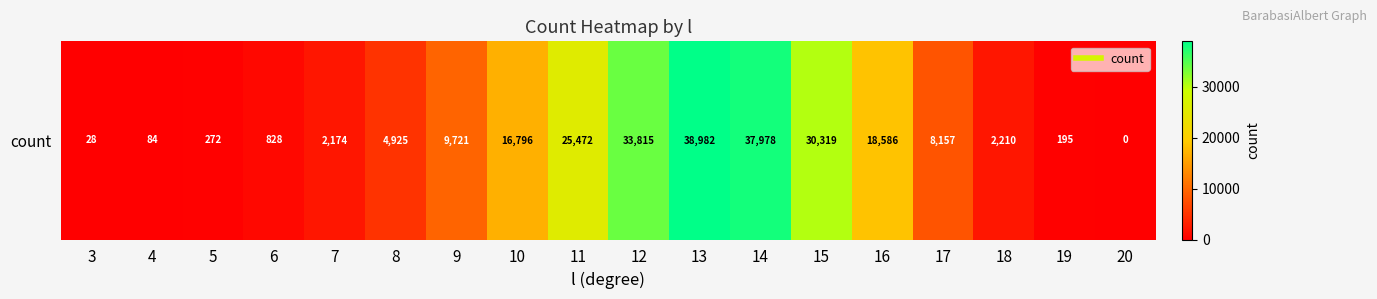

What is the greatest value displayed?

38982